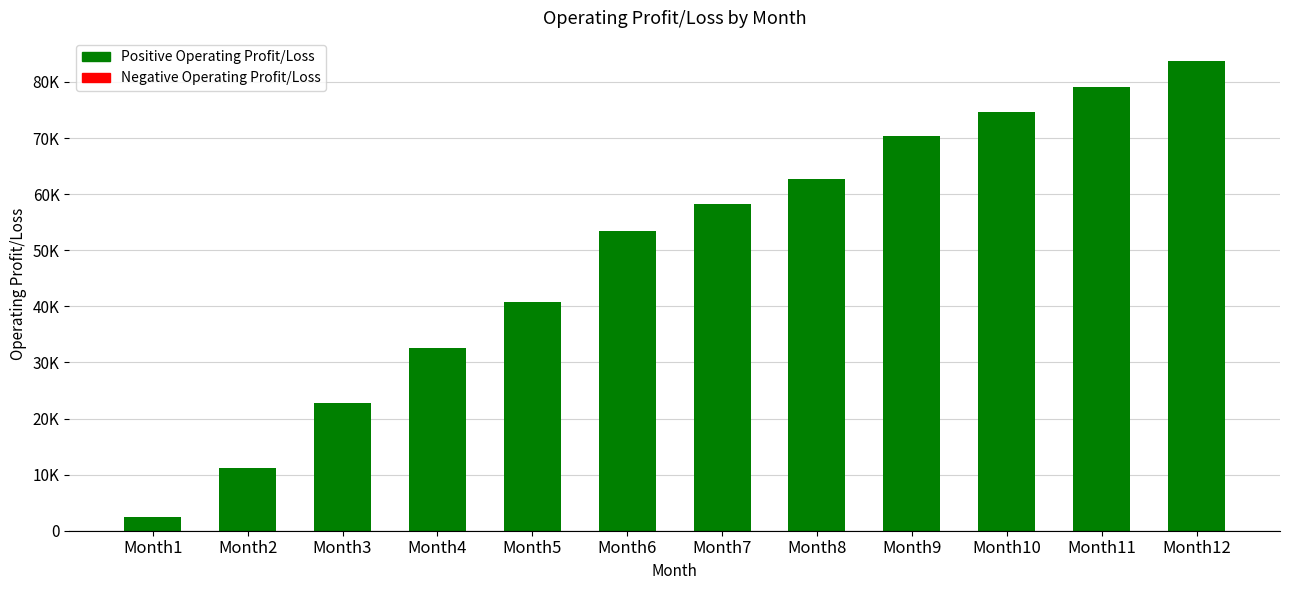

List the labels in order of value, smallest first.

Month1, Month2, Month3, Month4, Month5, Month6, Month7, Month8, Month9, Month10, Month11, Month12